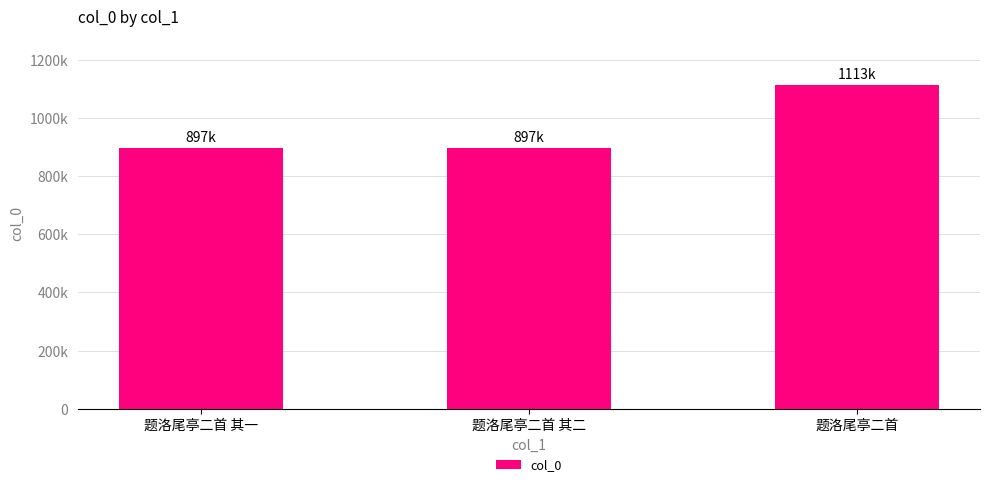

What is the label of the 2nd bar from the left?

题洛尾亭二首 其二